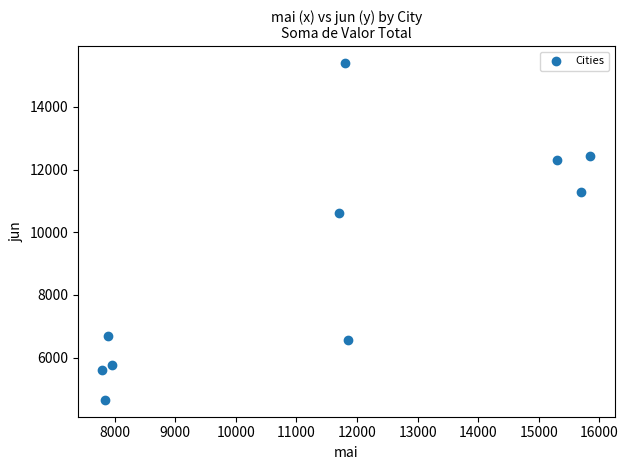

What is the range of Y values (max minus min)?

10749.9